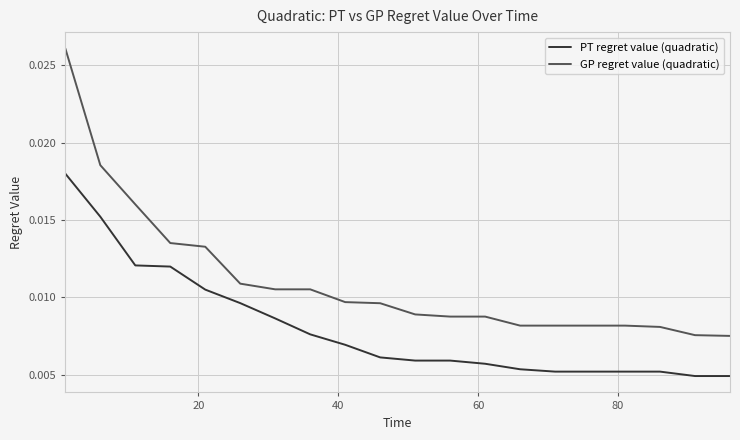

How many PT regret value (quadratic) values are between 0 and 1?

20